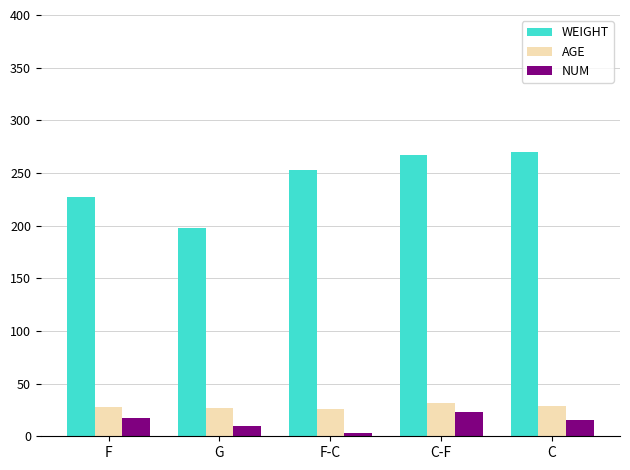

Is it true that NUM equals 15.0 at C?

True